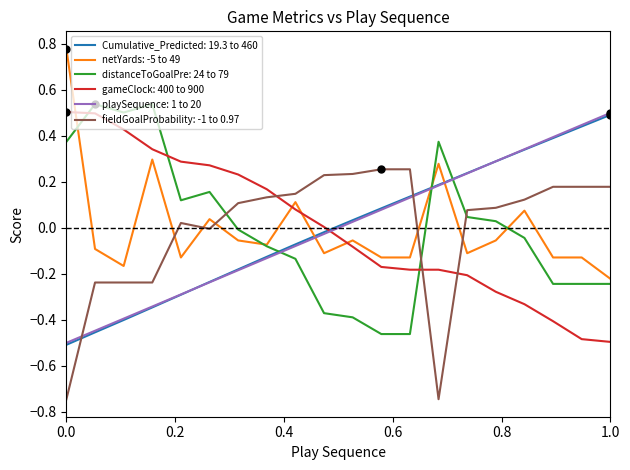

After their last crossing, which series has the higher values: fieldGoalProbability: -1 to 0.97 or gameClock: 400 to 900?

fieldGoalProbability: -1 to 0.97